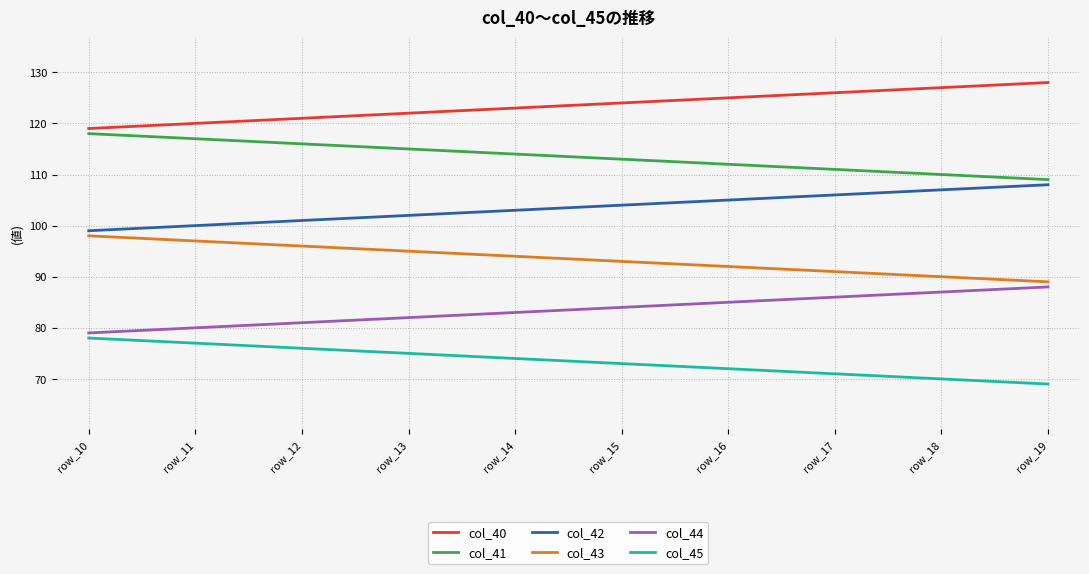

What is the spread (max minus min) of values at row_11?

43.0